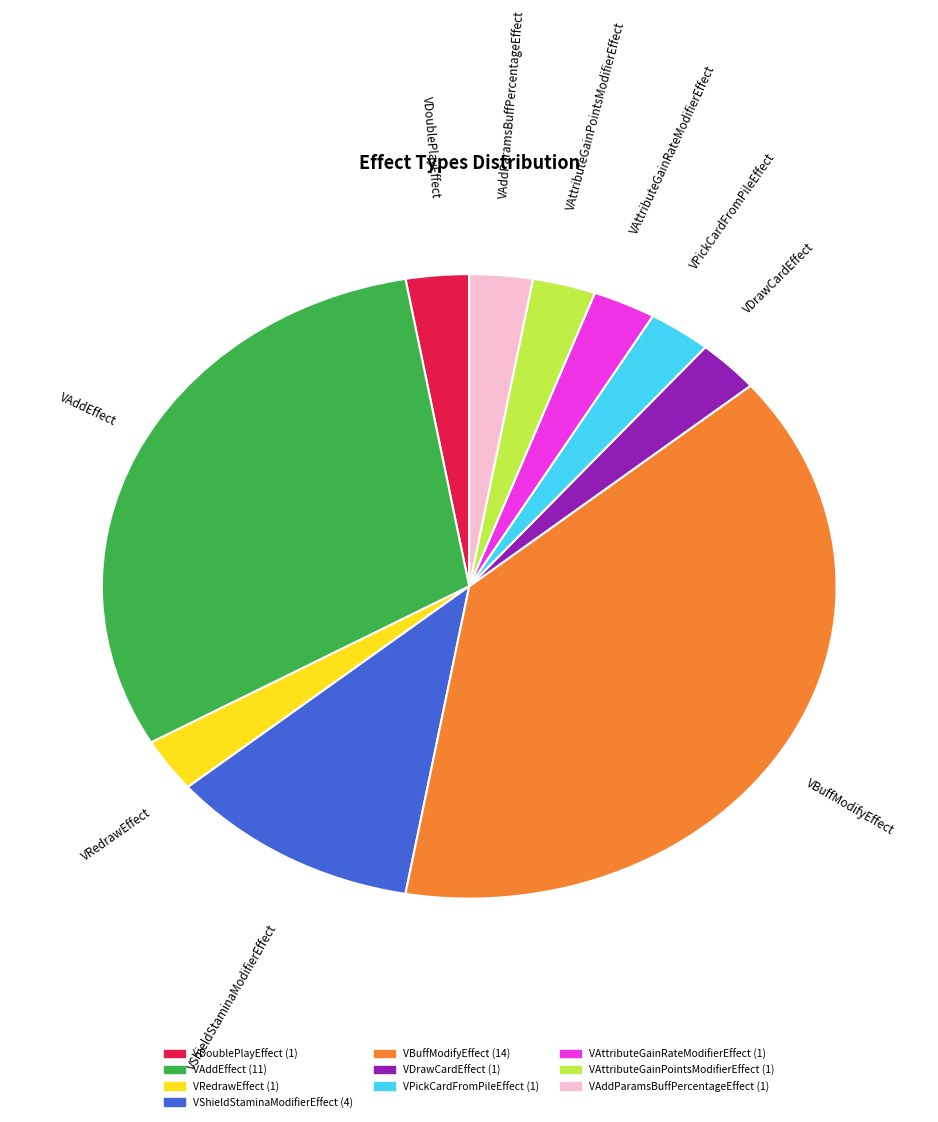

Is it true that VDrawCardEffect is 3% of the pie?

True